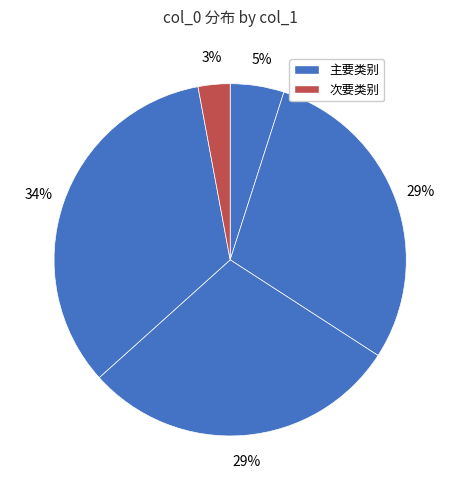

Count the number of slices in the pie.

5